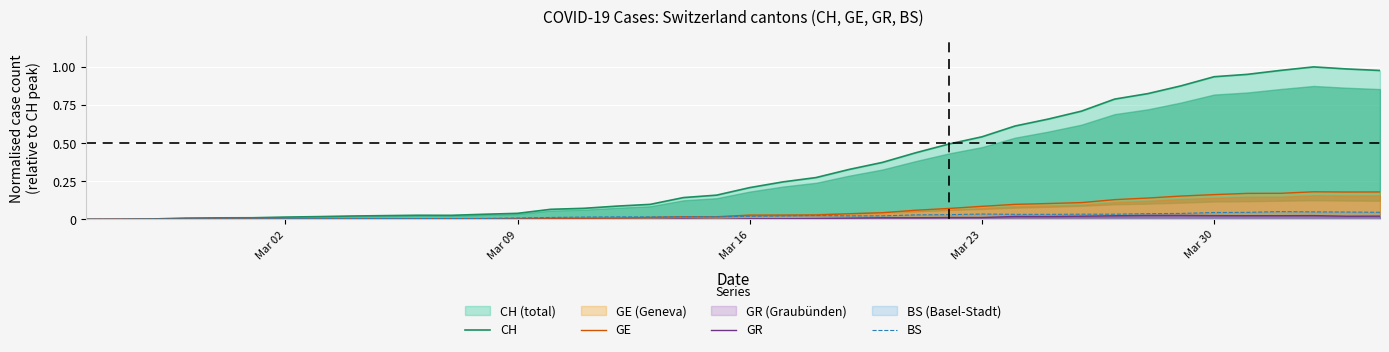

Which category has the lowest value across all series?

Mar 02